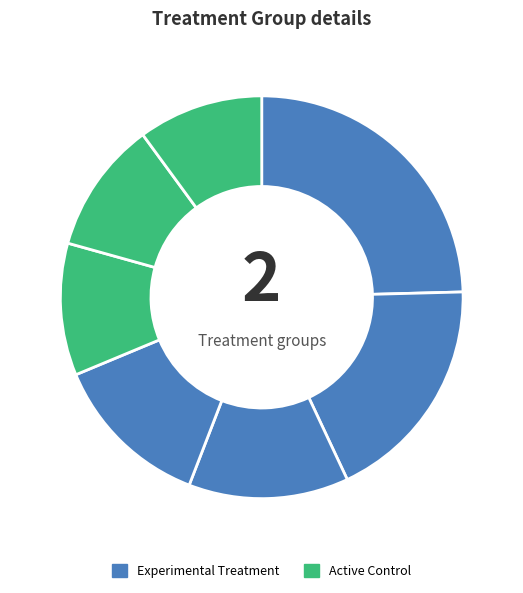

How many segments does this pie chart have?

7